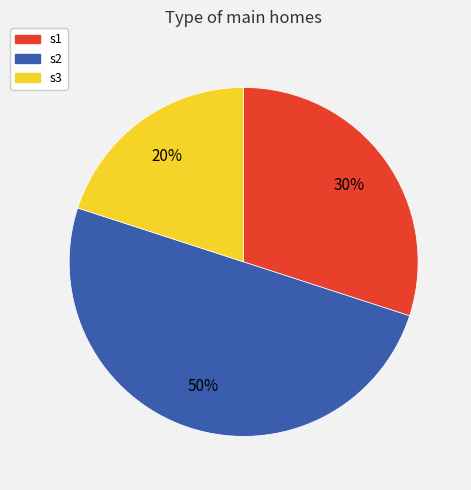

Between s2 and s1, which is larger?

s2